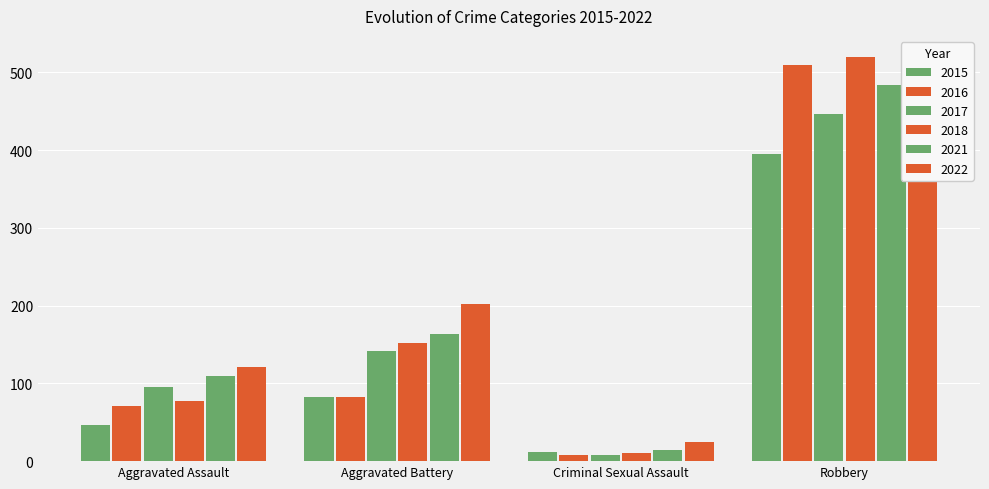

How many groups of bars are there?

4